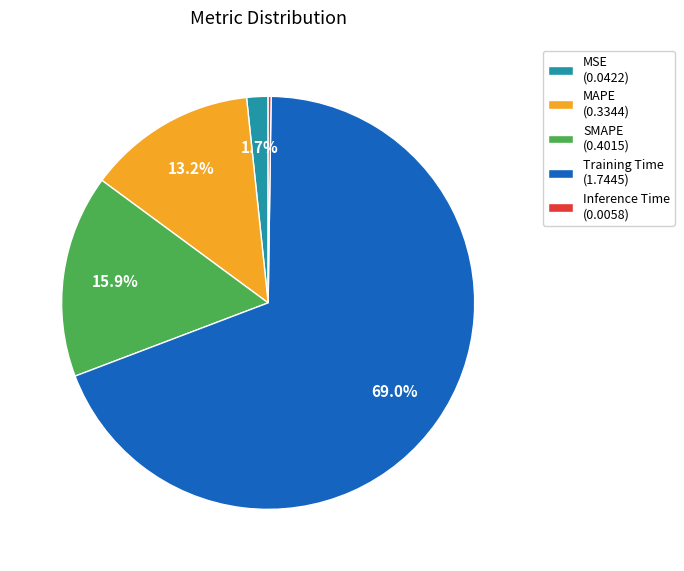

Combined, what portion of the pie is MSE and Training Time?

70.7%